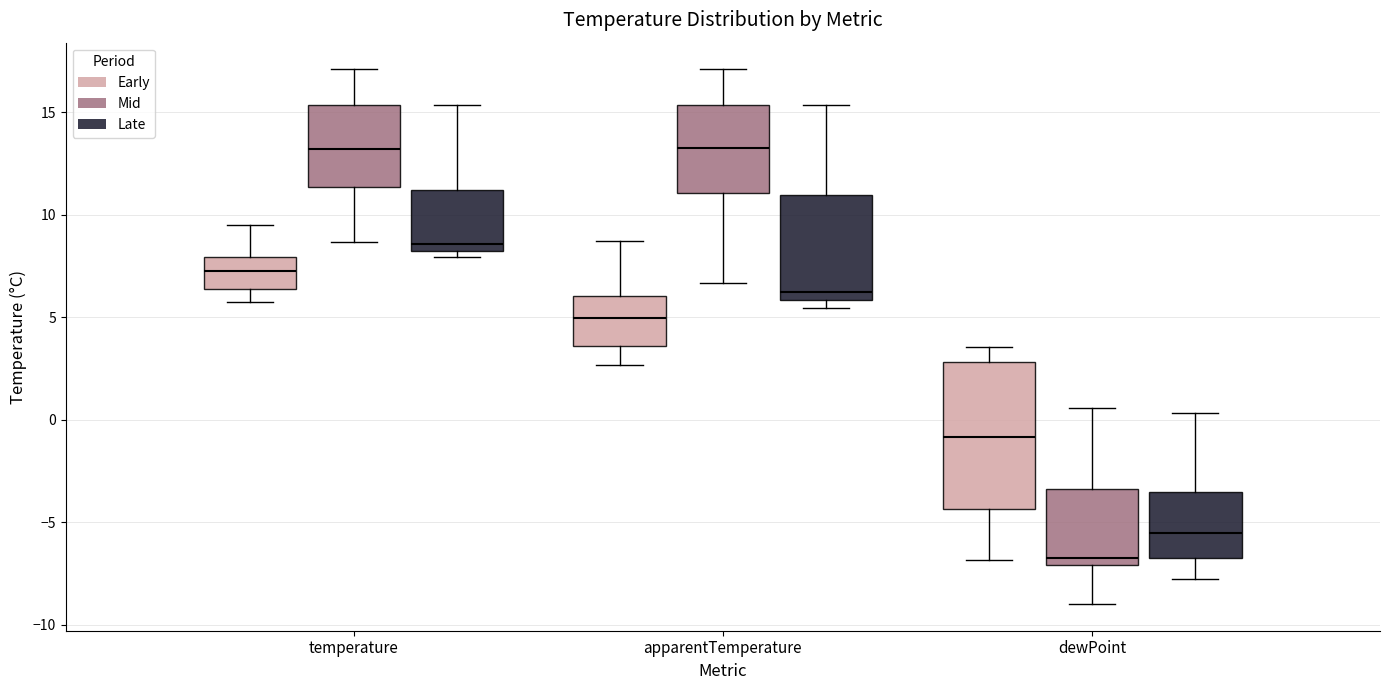

Reading left to right, read every box against the y-axis: the position of its median line, the range the box covers, and the ends of its whiskers. The values are not printed on the chart, so give them approximately, as read against the axis.

temperature (Early): median 7.5, box 6.5 to 8.0, whiskers 5.5 to 9.5
temperature (Mid): median 13.0, box 11.5 to 15.5, whiskers 8.5 to 17.0
temperature (Late): median 8.5 (just above the box's lower edge), box 8.5 to 11.0, whiskers 8.0 to 15.5
apparentTemperature (Early): median 5.0, box 3.5 to 6.0, whiskers 2.5 to 8.5
apparentTemperature (Mid): median 13.0, box 11.0 to 15.5, whiskers 6.5 to 17.0
apparentTemperature (Late): median 6.5, box 6.0 to 11.0, whiskers 5.5 to 15.5
dewPoint (Early): median -1.0, box -4.5 to 3.0, whiskers -7.0 to 3.5
dewPoint (Mid): median -6.5, box -7.0 to -3.5, whiskers -9.0 to 0.5
dewPoint (Late): median -5.5, box -6.5 to -3.5, whiskers -8.0 to 0.5